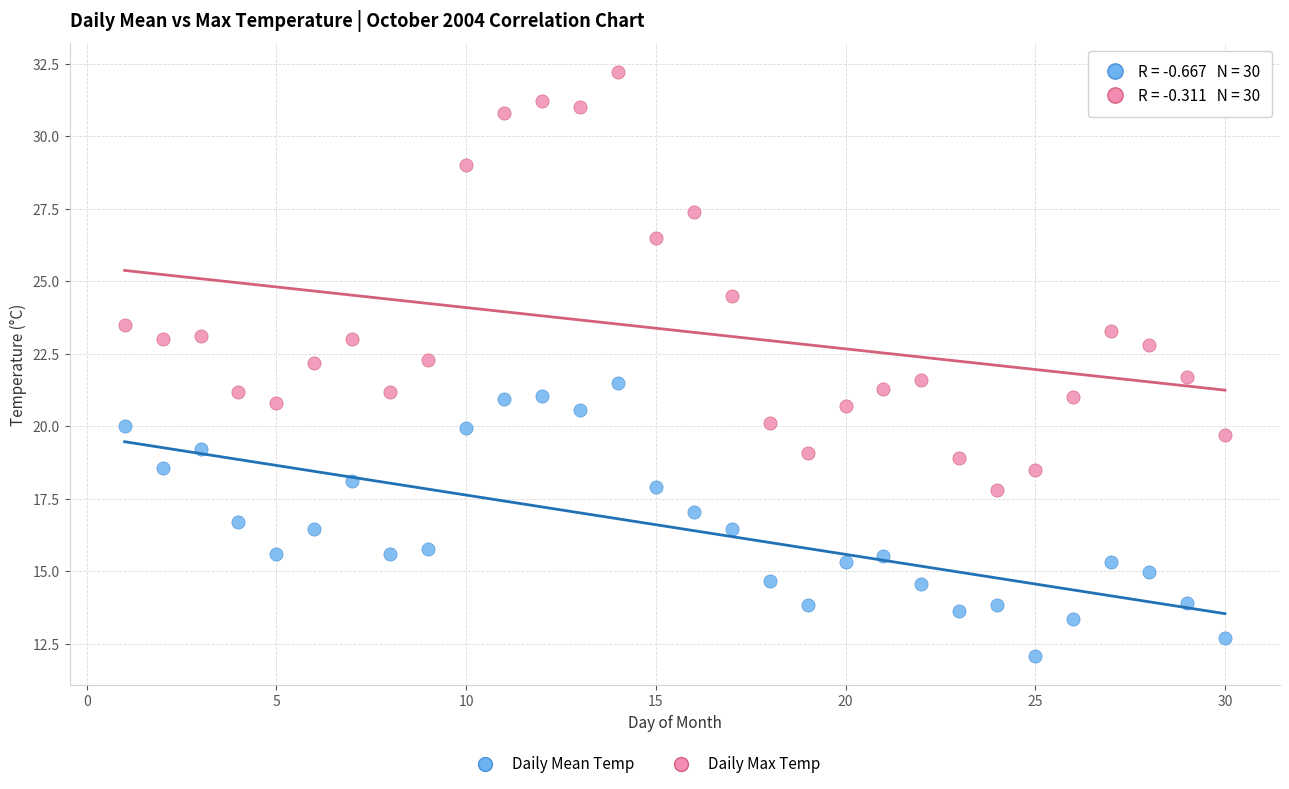

What is the X range (max minus min) for the scatter plot?

29.0